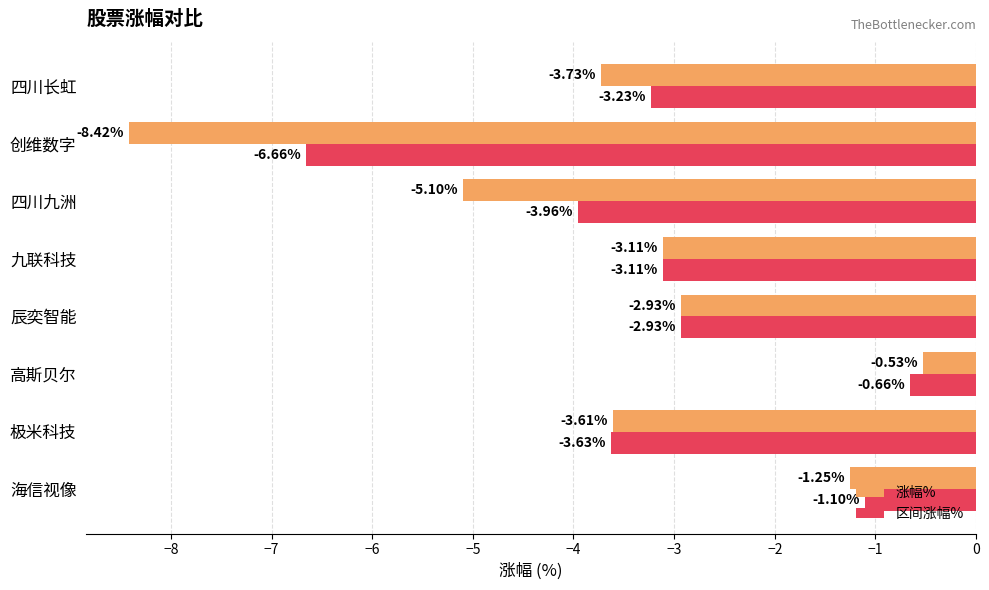

What is the spread (max minus min) of values at 四川九洲?

1.1